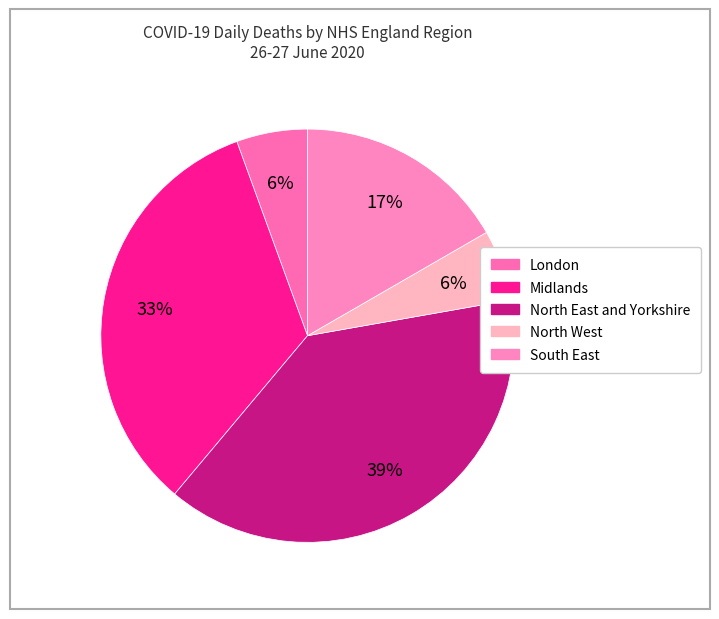

What percentage do London and Midlands together represent?

38.9%